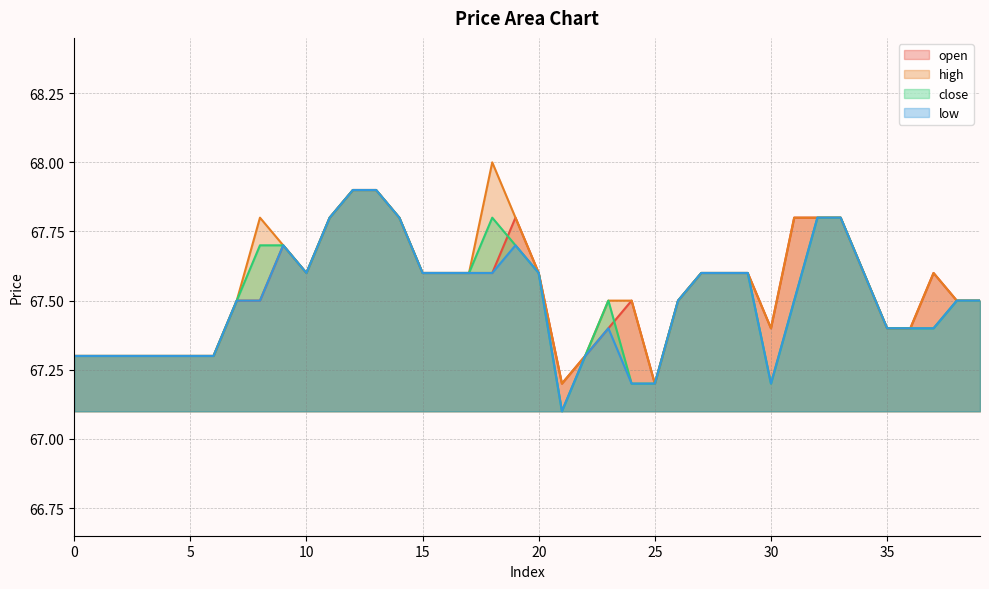

What is the value of the high point at the 12th from the left?

67.8